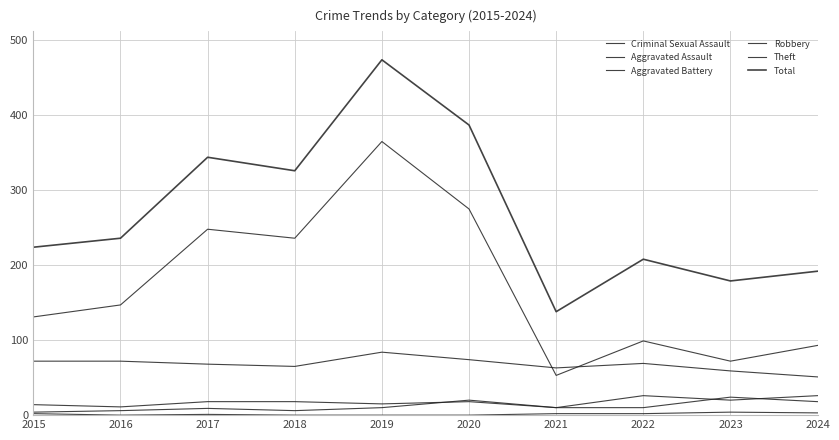

Between 2020 and 2021, which is larger?

2021